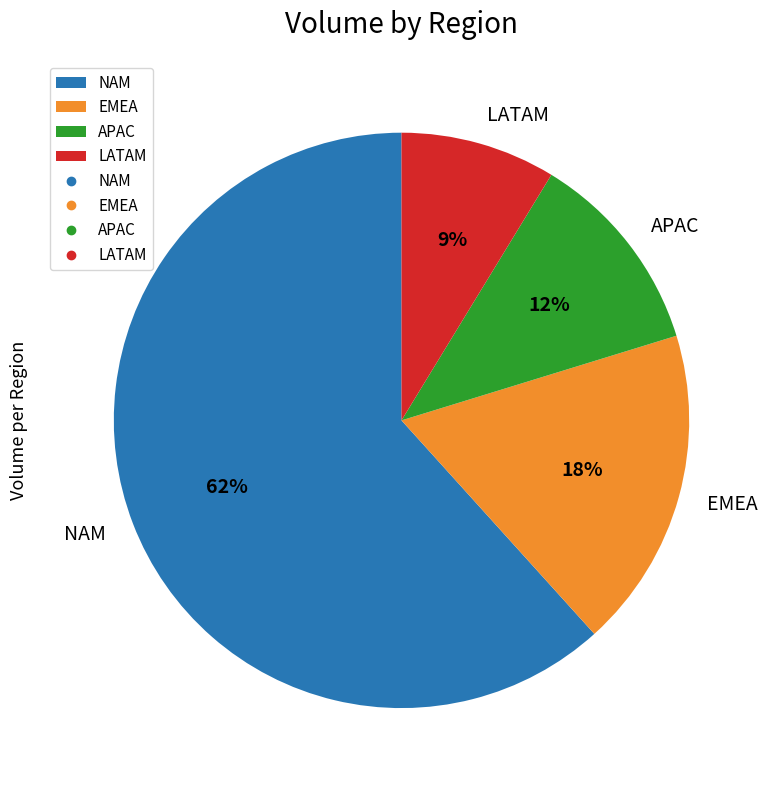

True or false: LATAM accounts for 9% of the total.

True